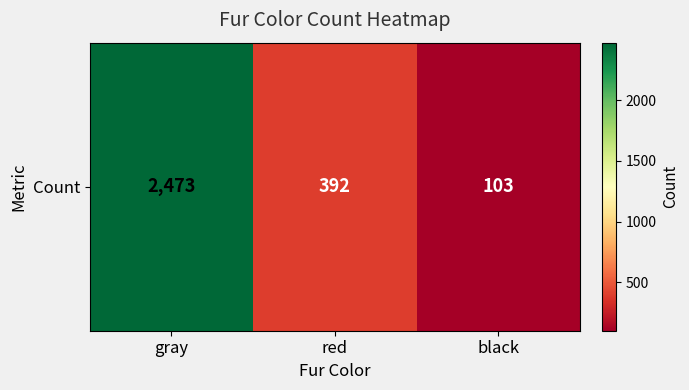

At which label does the data first exceed 392?

gray